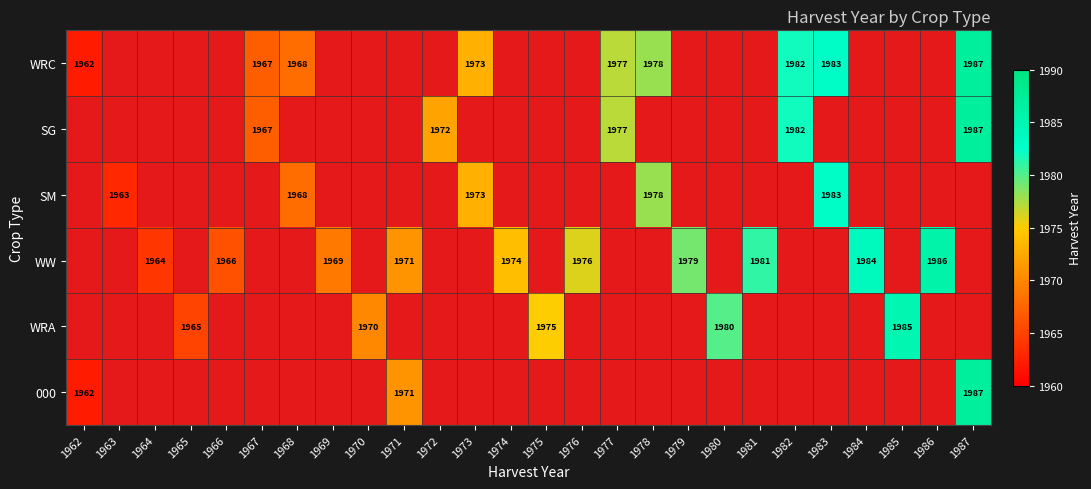

At which label does WRC reach its peak?

1987